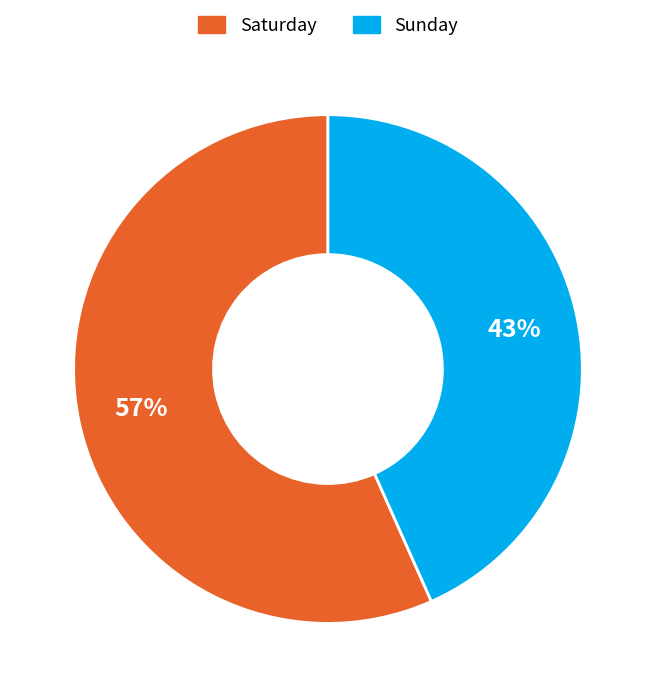

Count the number of slices in the pie.

2